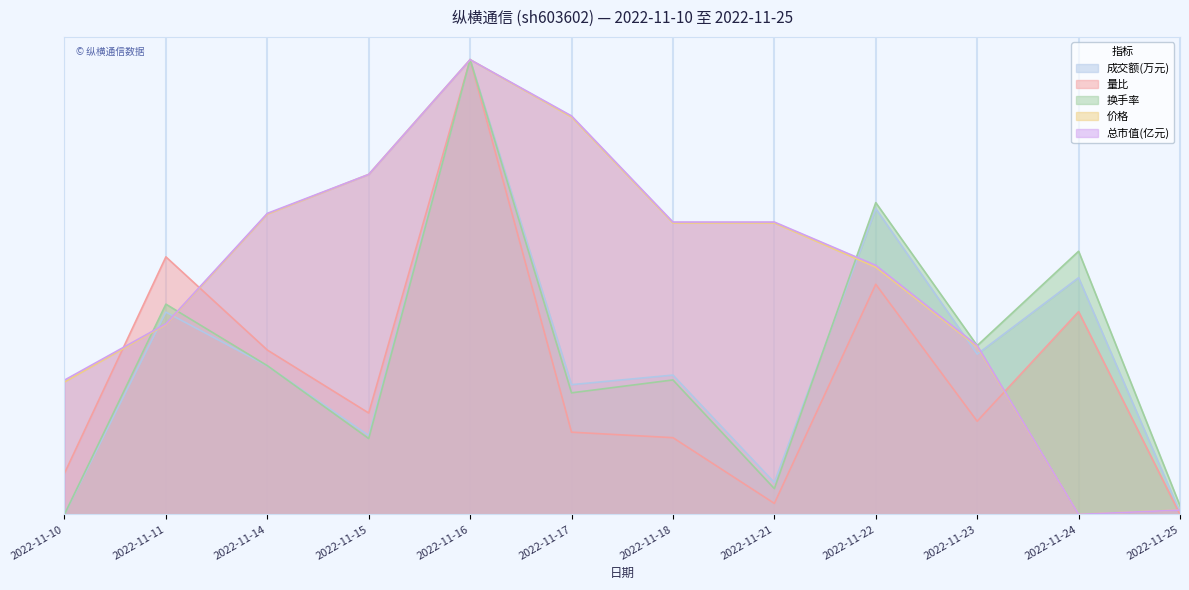

Rank the categories by 成交额(万元) value from highest to lowest.

2022-11-16, 2022-11-22, 2022-11-24, 2022-11-11, 2022-11-23, 2022-11-14, 2022-11-18, 2022-11-17, 2022-11-15, 2022-11-21, 2022-11-25, 2022-11-10